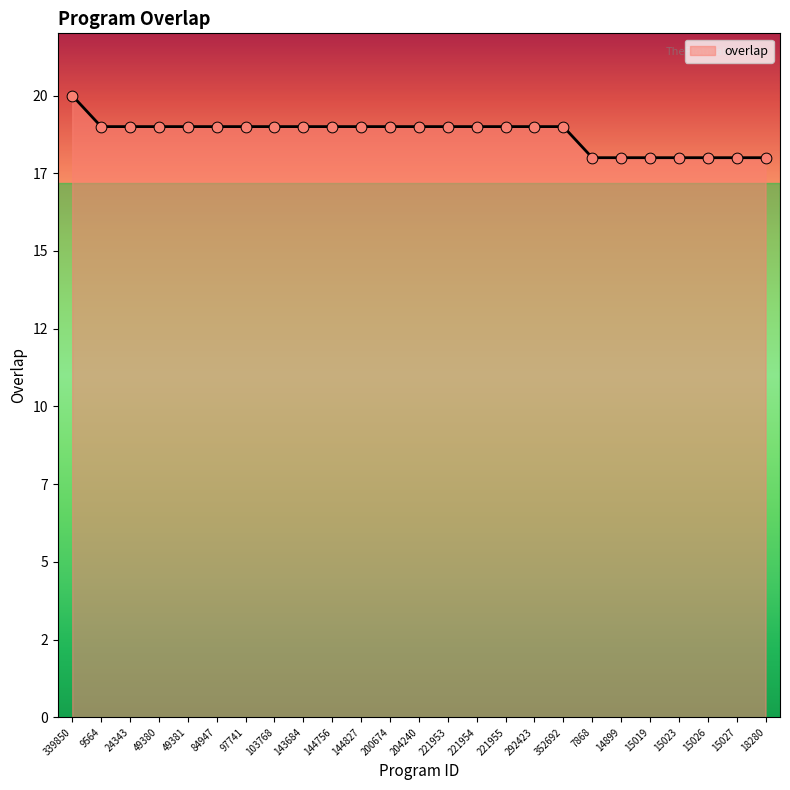

Between 15026 and 292423, which is larger?

292423